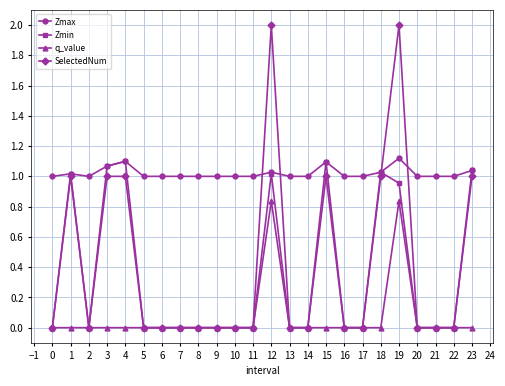

True or false: Zmax and q_value cross at least once.

False